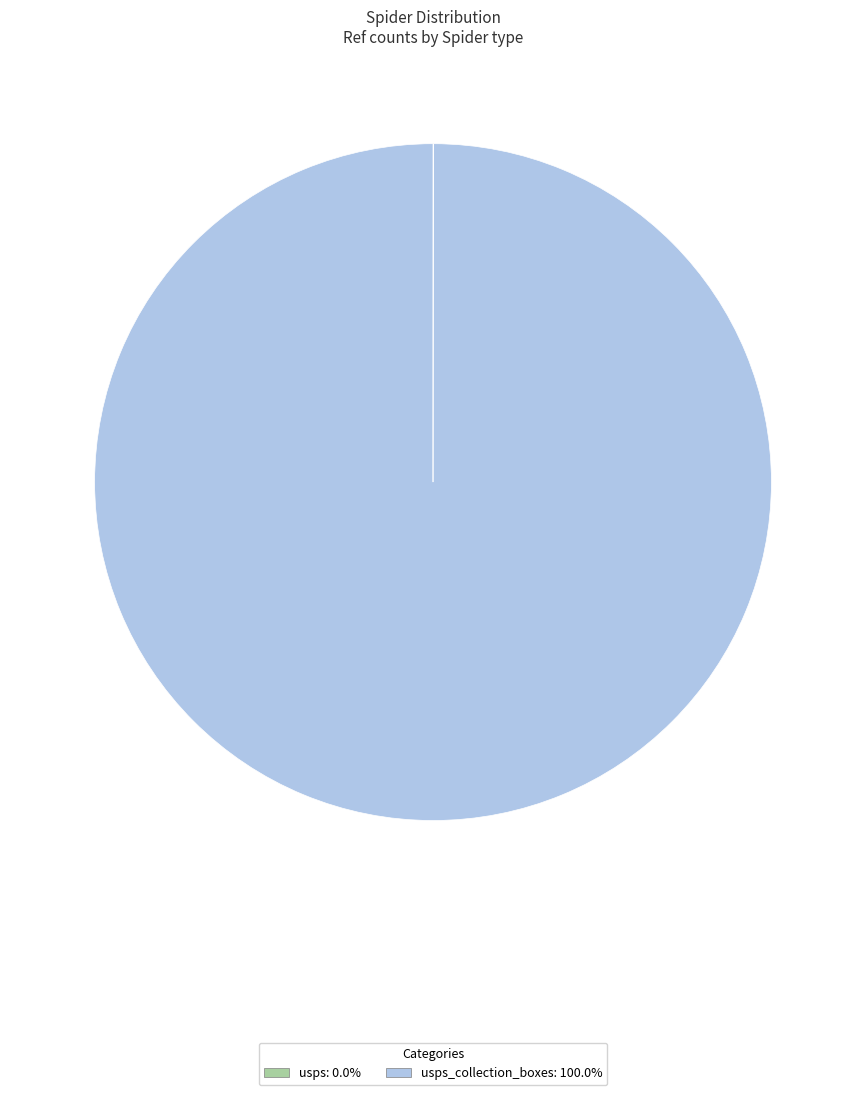

Is there a majority slice in this chart?

Yes